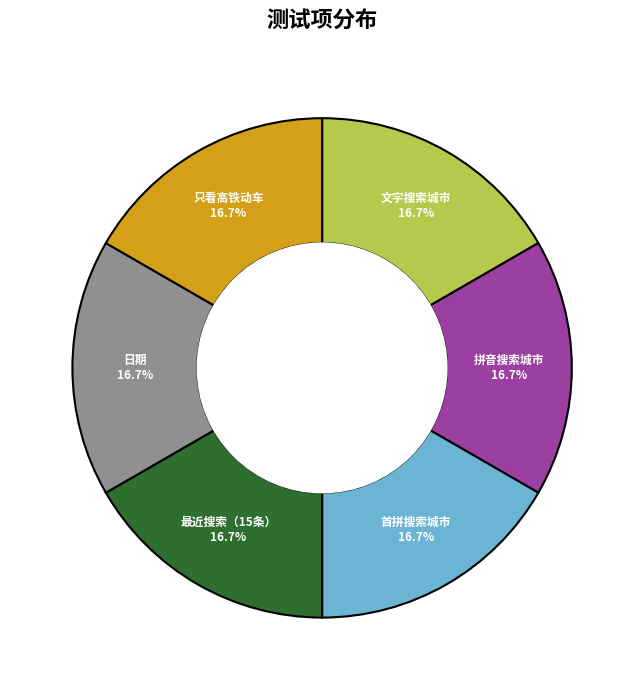

What percentage do 最近搜索（15条） and 拼音搜索城市 together represent?

33.3%